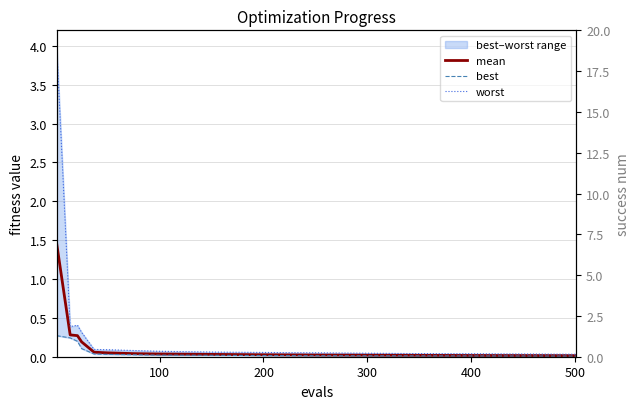

True or false: best has more than 0 points higher than both neighbors.

False